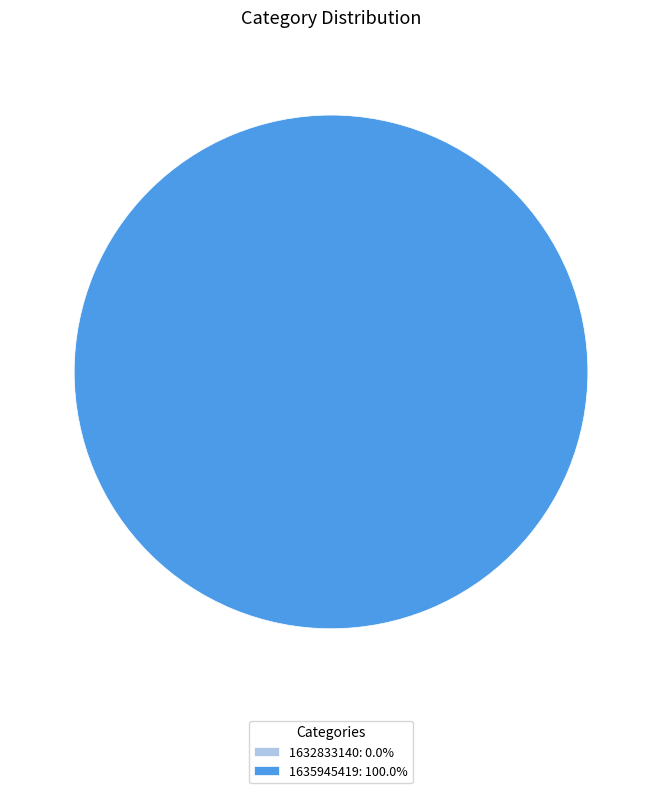

What portion of the pie excludes 1632833140?

100.0%